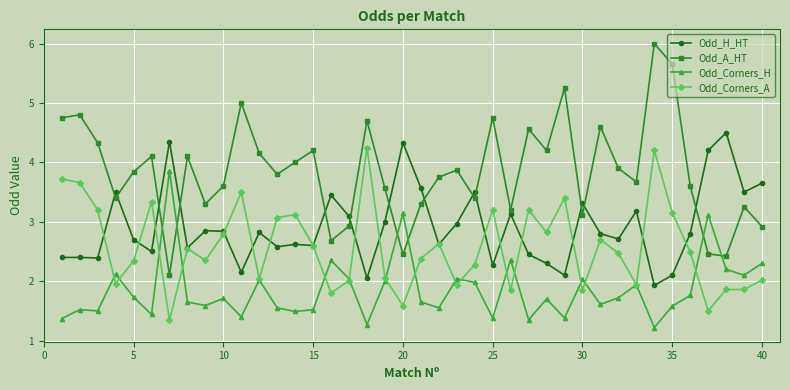

What is the difference between the maximum and minimum values in the Odd_Corners_A series?

2.9